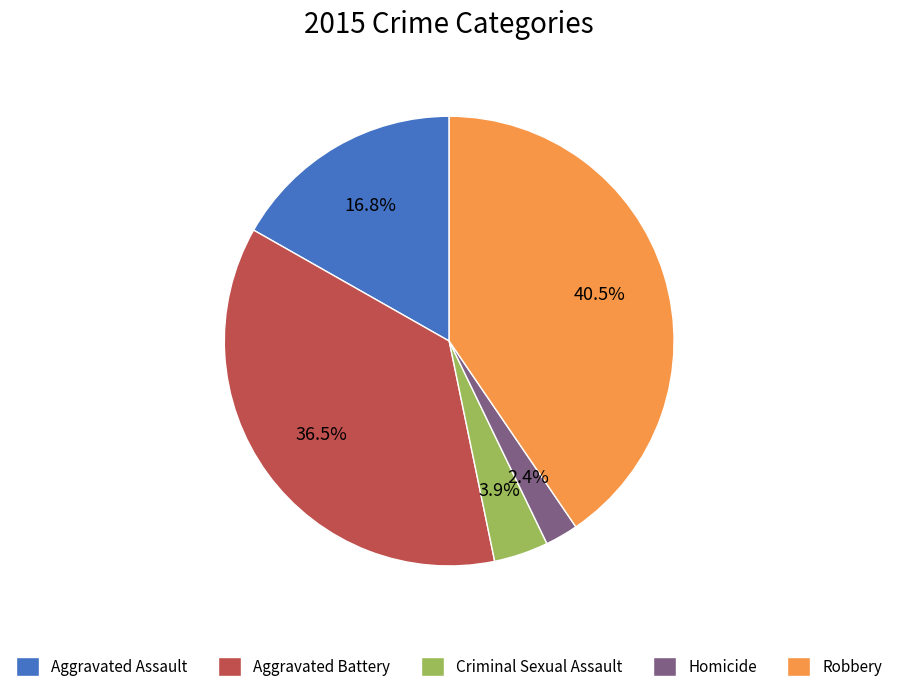

To the nearest percent, what percentage of the pie is Homicide?

2%